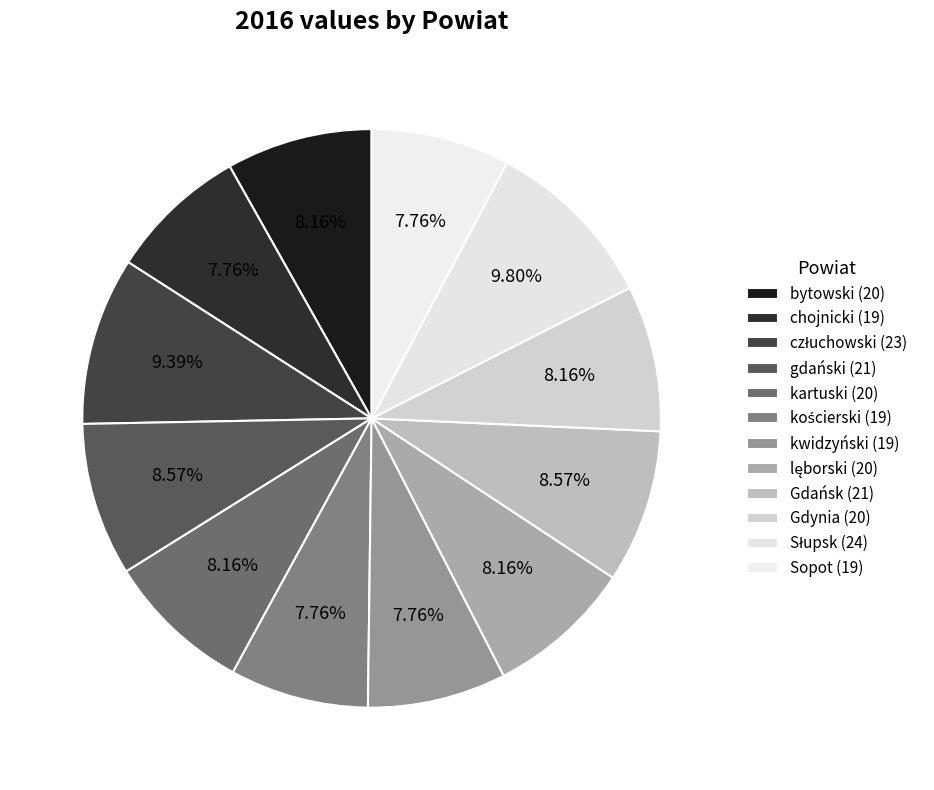

Between bytowski and człuchowski, which is larger?

człuchowski